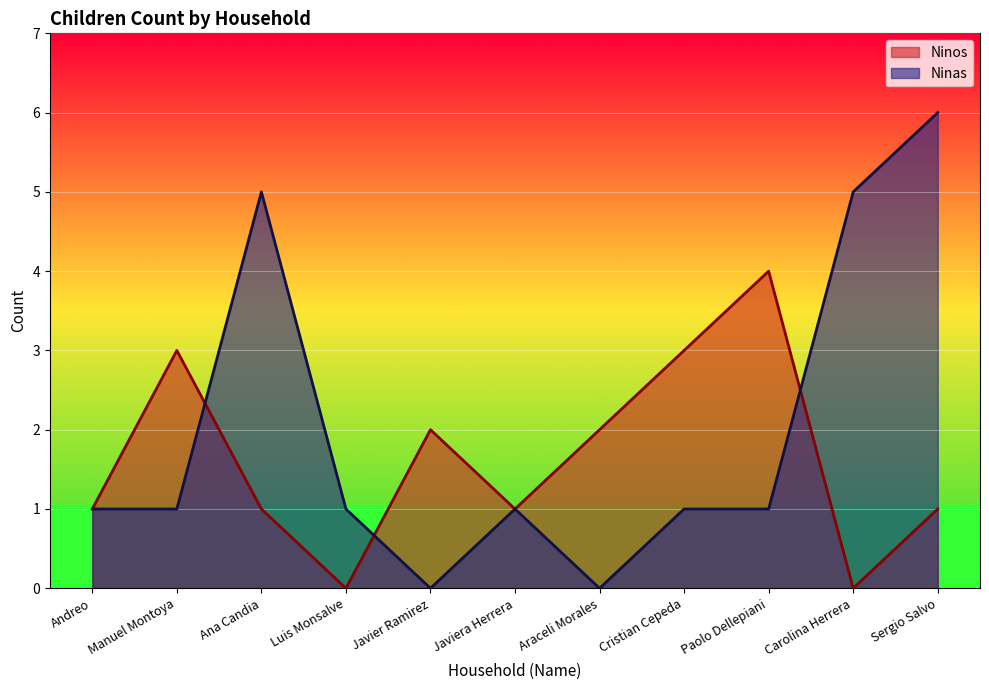

Which label corresponds to the smallest value in the chart?

Luis Monsalve